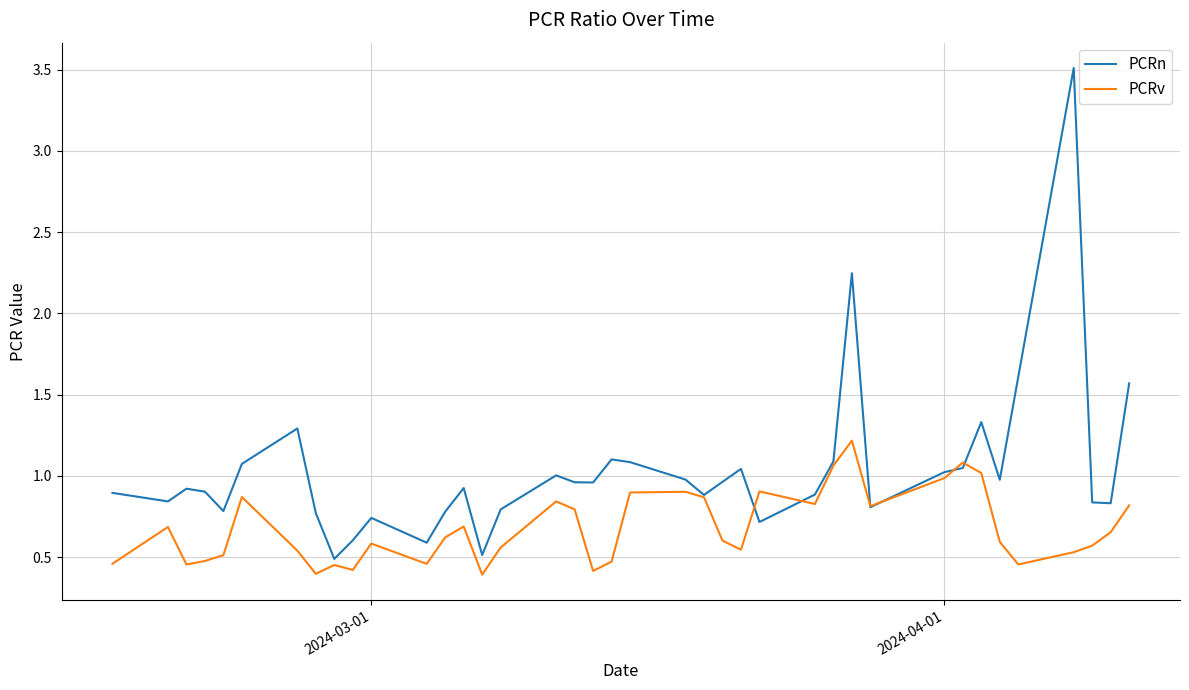

Rank the series by their maximum value, from highest to lowest.

PCRn, PCRv